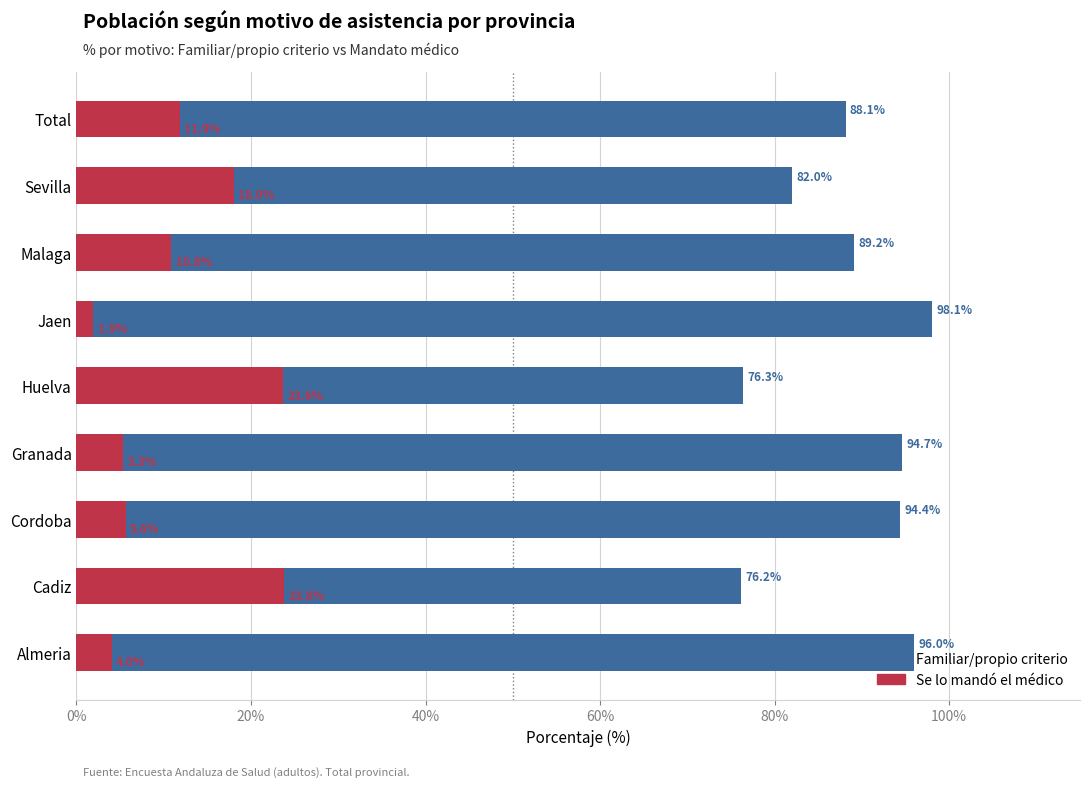

Is the value of Se lo mandó el médico at Cordoba greater than the value of Familiar/propio criterio at Cordoba?

No